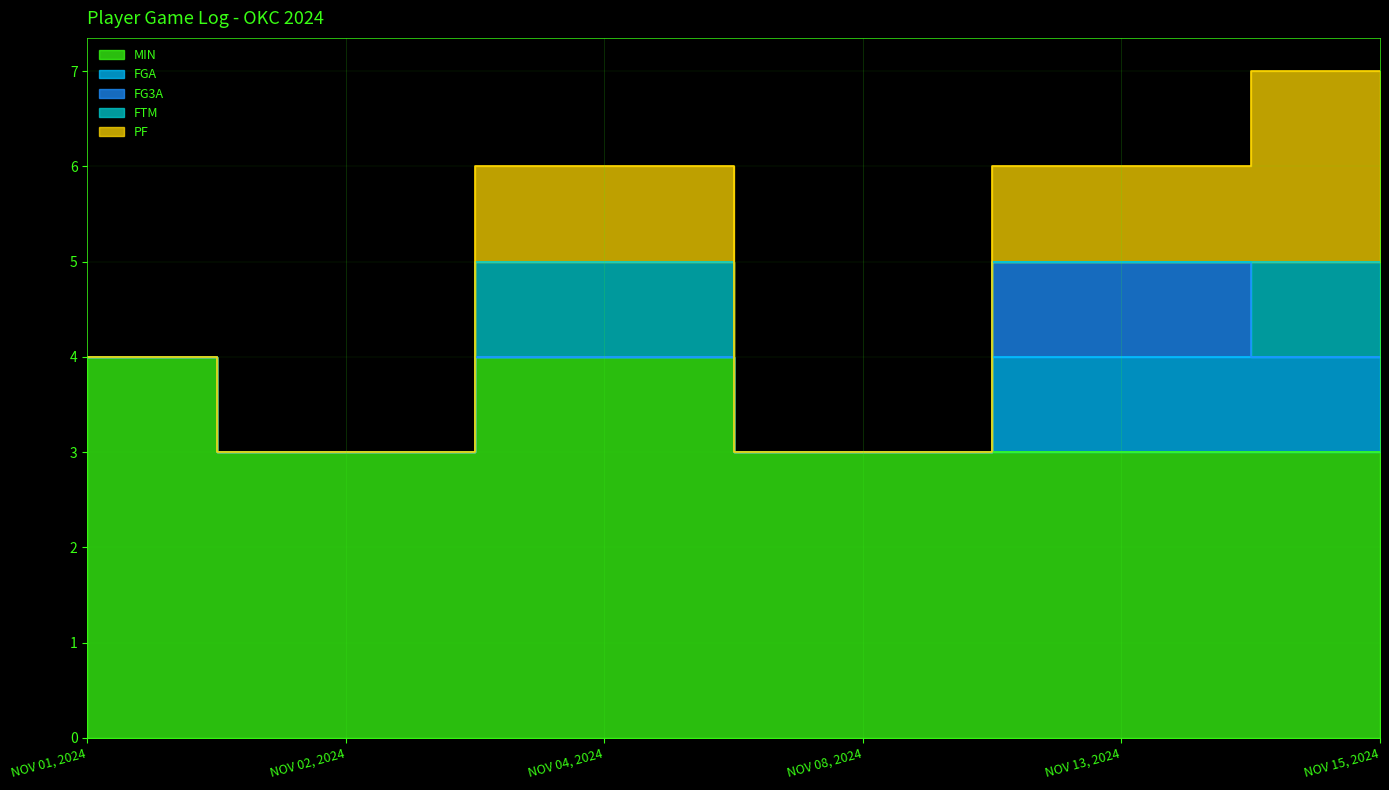

What is the average value of the MIN series?

3